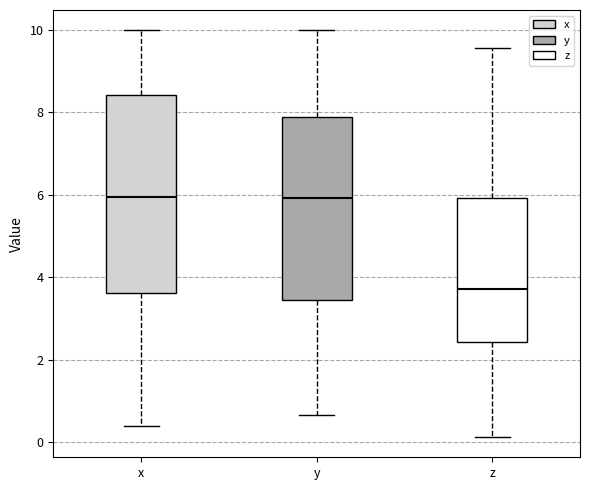

Reading left to right, read every box against the y-axis: the position of its median line, the range the box covers, and the ends of its whiskers. The values are not printed on the chart, so give them approximately, as read against the axis.

x: median 6.0, box 3.6 to 8.4, whiskers 0.4 to 10.0
y: median 6.0, box 3.4 to 7.8, whiskers 0.6 to 10.0
z: median 3.8, box 2.4 to 6.0, whiskers 0.2 to 9.6